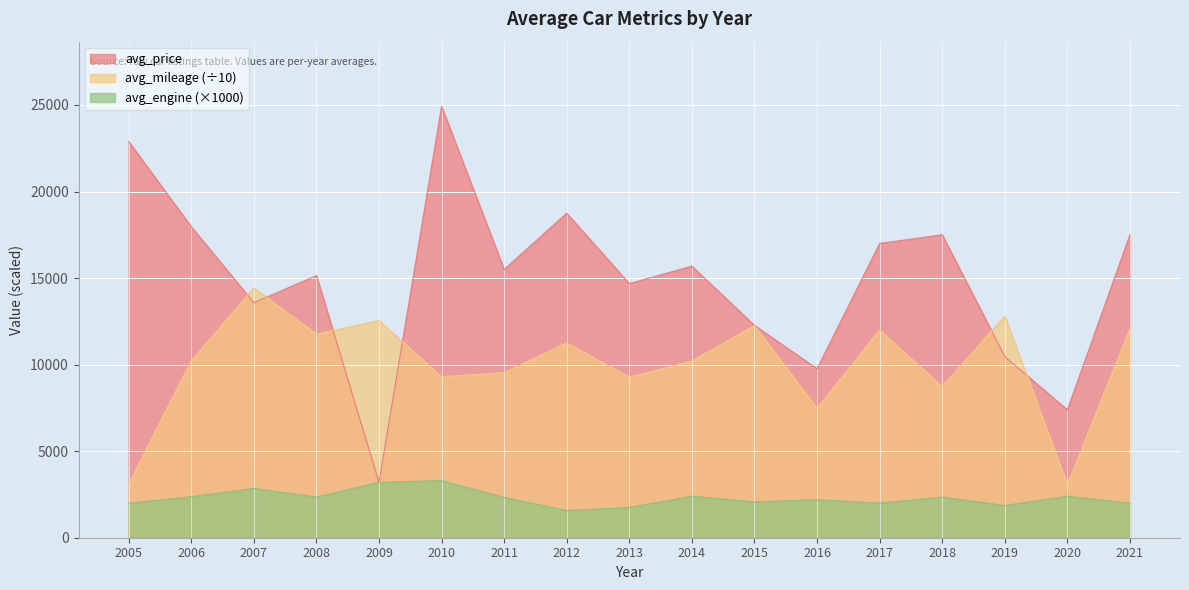

What are all the series names shown in the legend?

avg_price, avg_mileage (÷10), avg_engine (×1000)